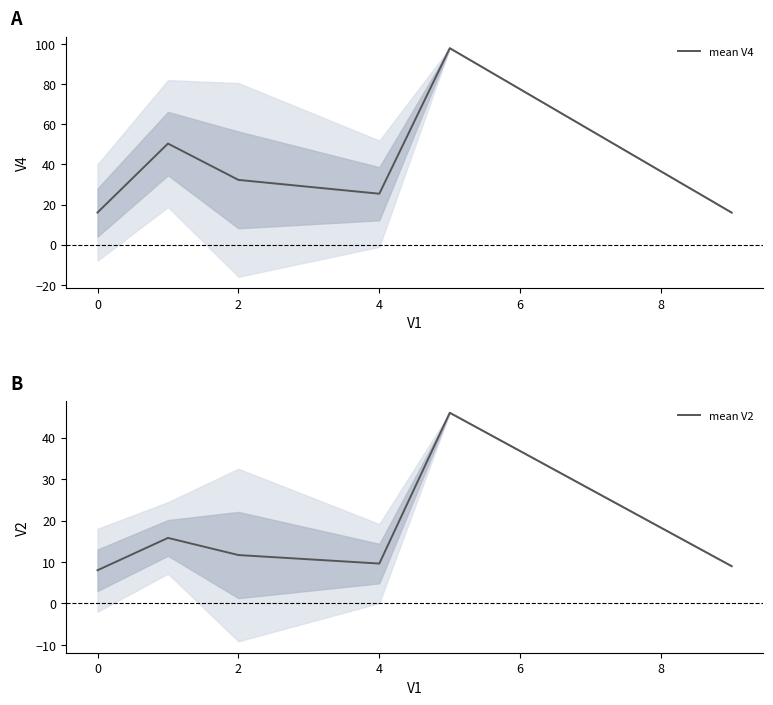

The value of mean V4 at 4 is 25.4. True or false?

True